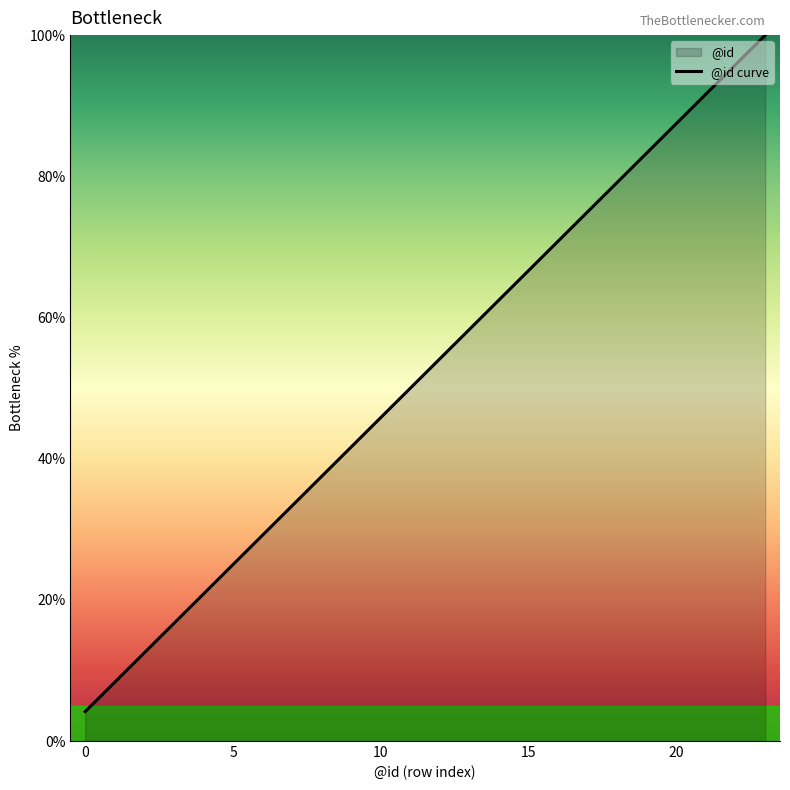

What is the sum of the values at 14 and 7?

95.8